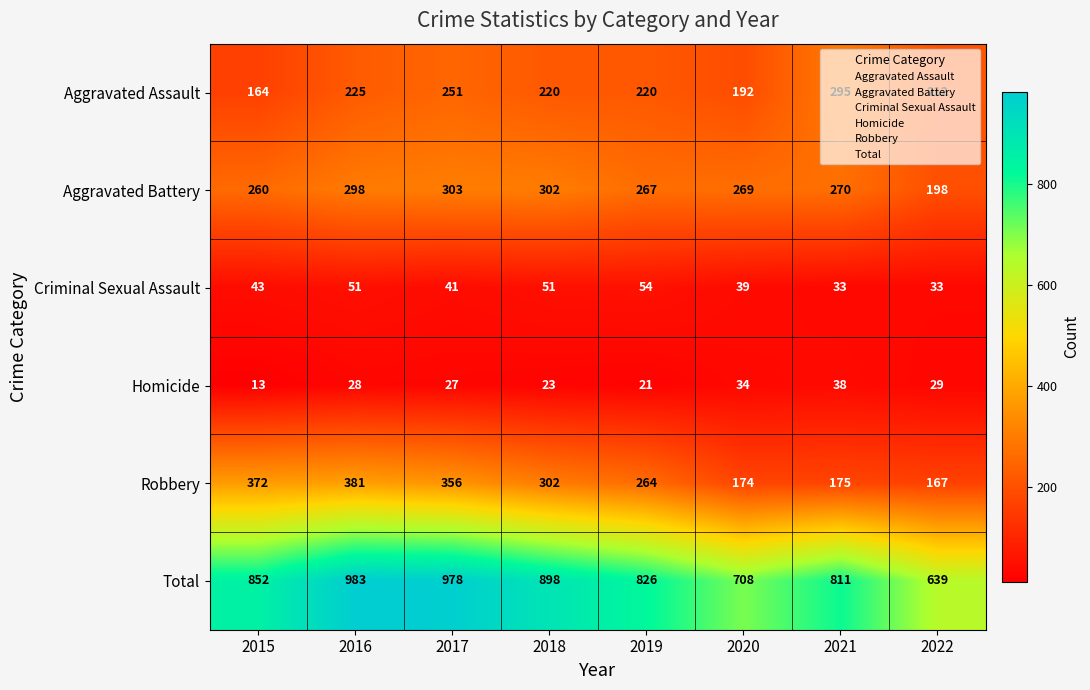

What is the difference between the second highest and minimum values in the Robbery series?

205